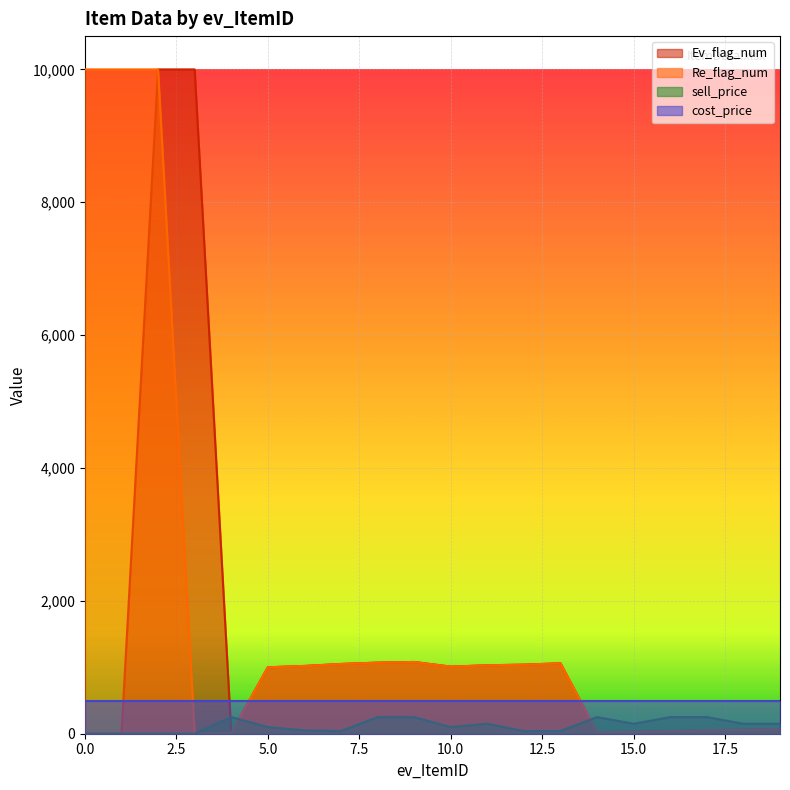

What is the difference between the maximum and second lowest values in the Ev_flag_num series?

9998